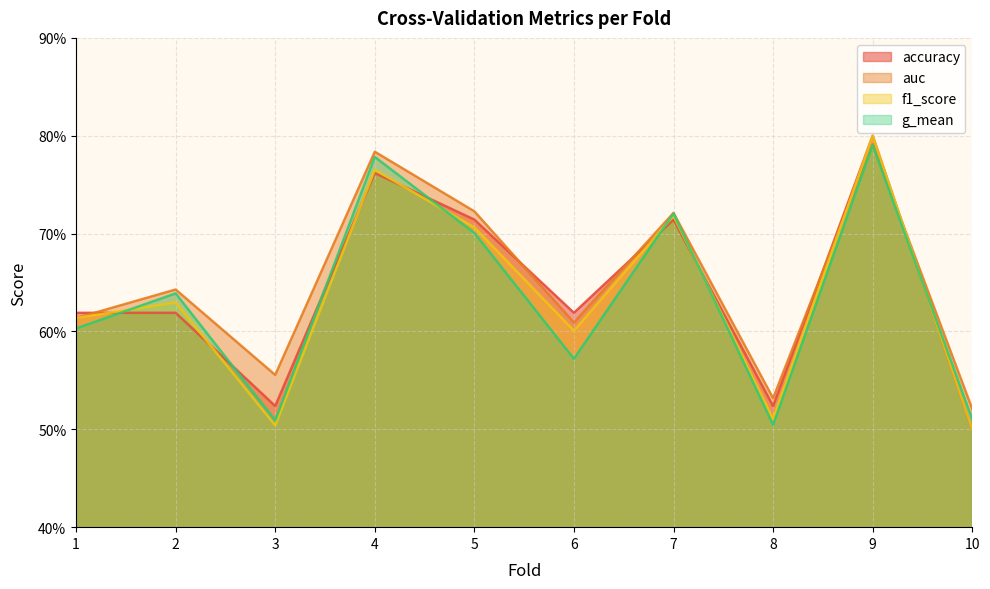

True or false: accuracy has a value of 0.3 at 5.

False